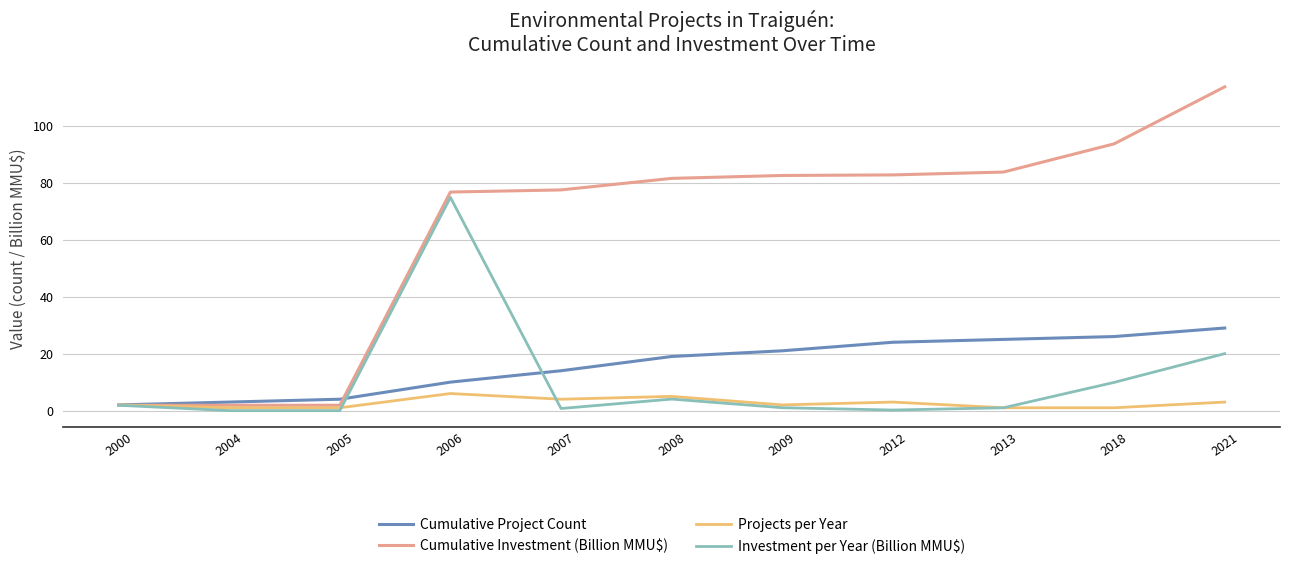

Which series has the largest total across all categories?

Cumulative Investment (Billion MMU$)